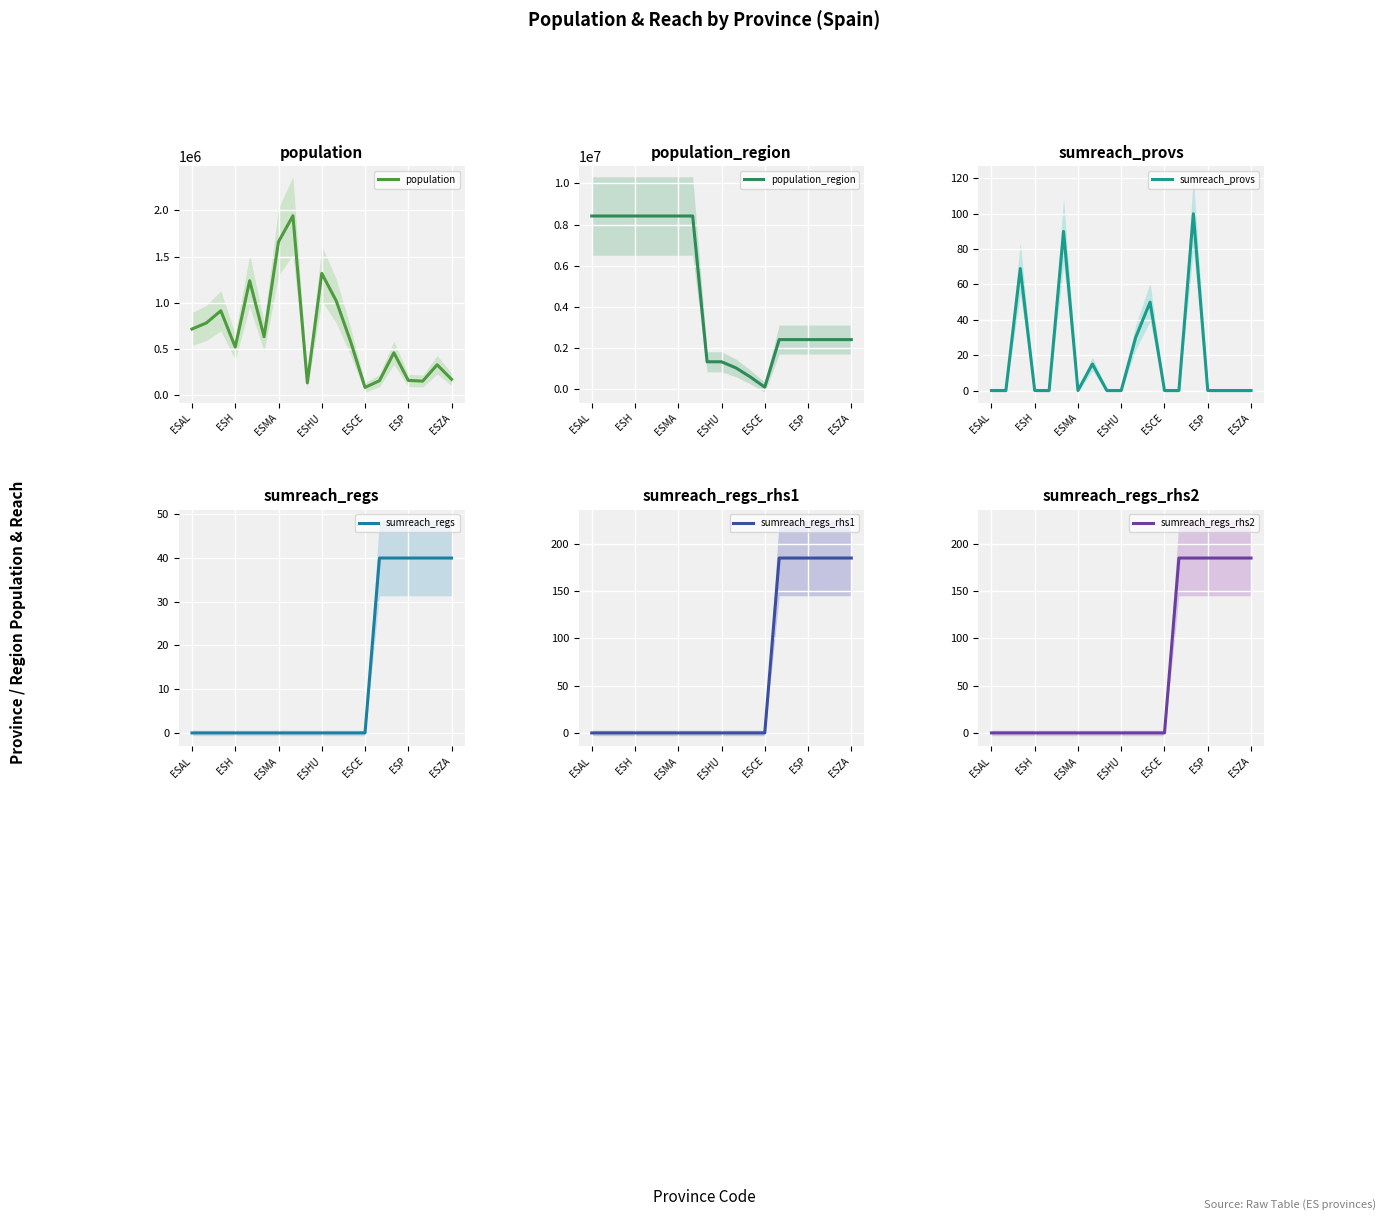

What is the difference between the maximum and minimum values in the population_region series?

8329463